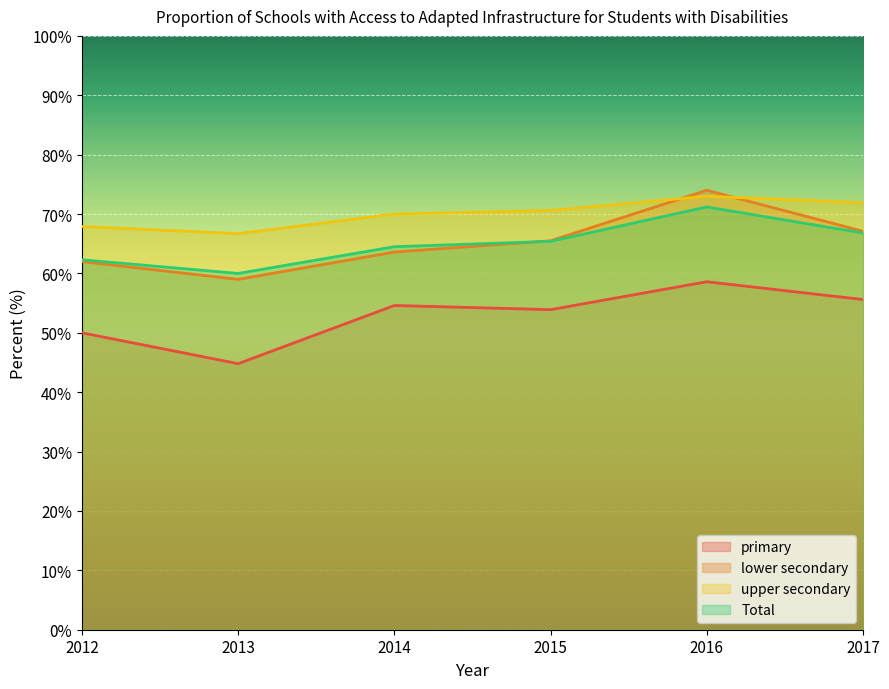

What is the value of the Total point at the 2nd from the left?

60.0